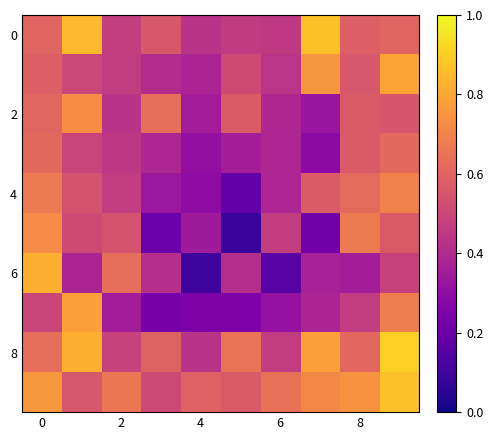

Count the number of categories in the chart.

10